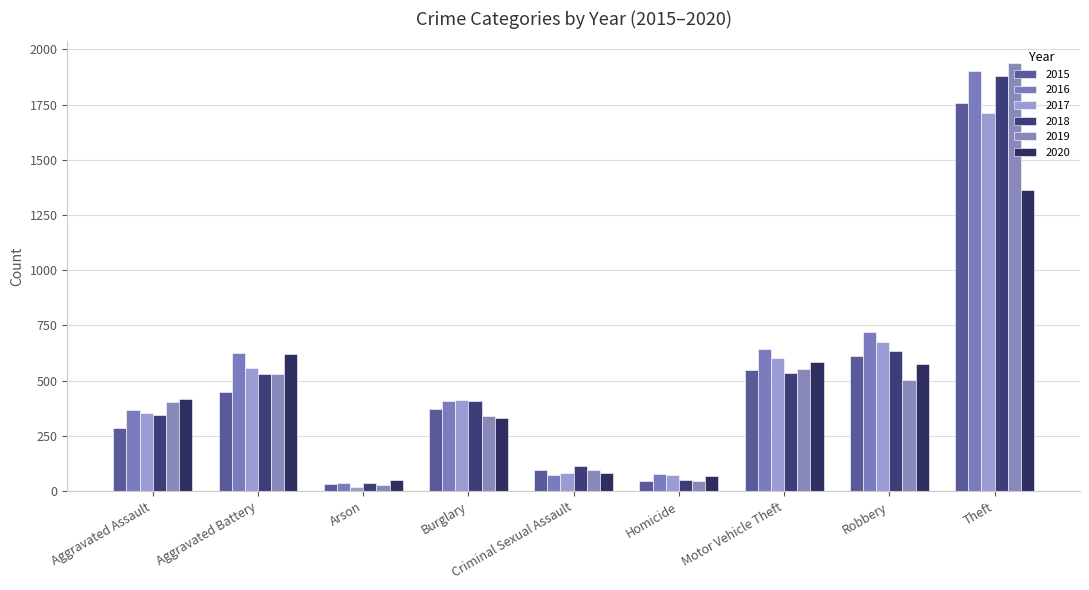

Is the value of 2015 at Aggravated Battery greater than the value of 2020 at Arson?

Yes